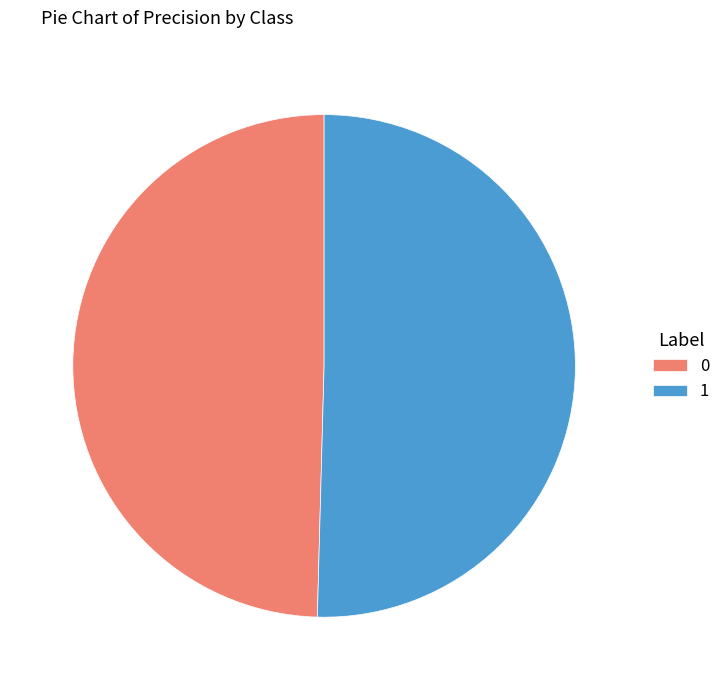

Combined, do 1 and 0 account for over 50%?

Yes